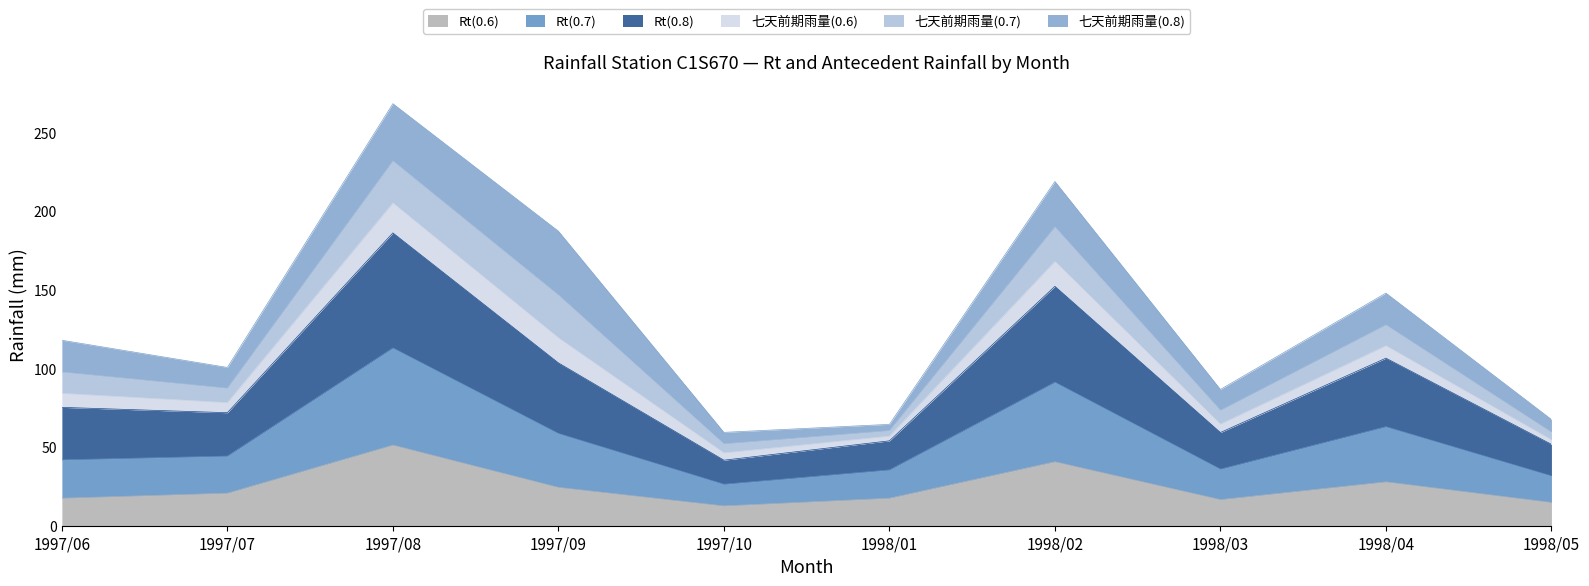

What is the total value across all series at 1998/04?

148.0